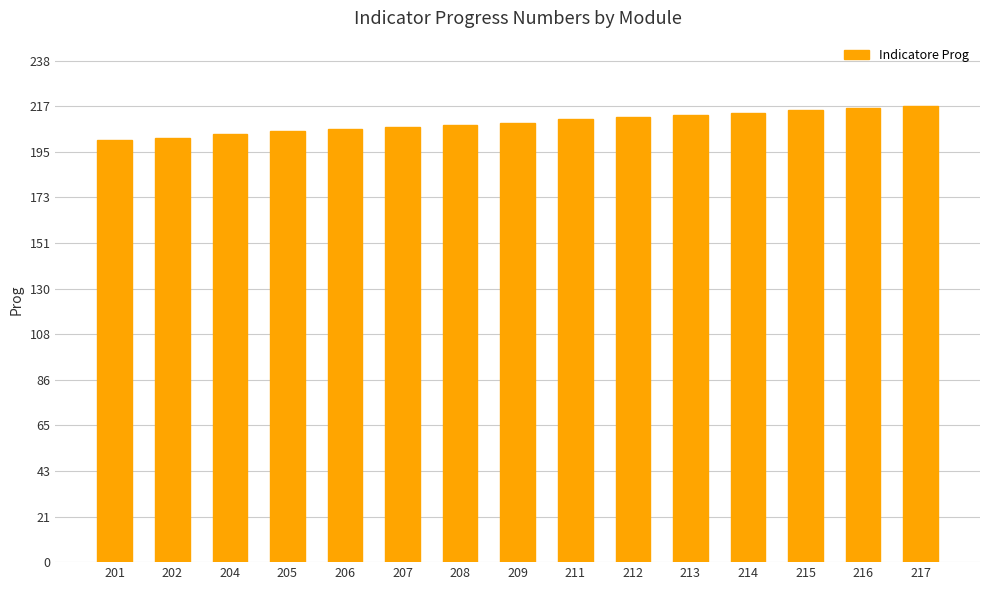

Does the chart contain stacked bars?

No